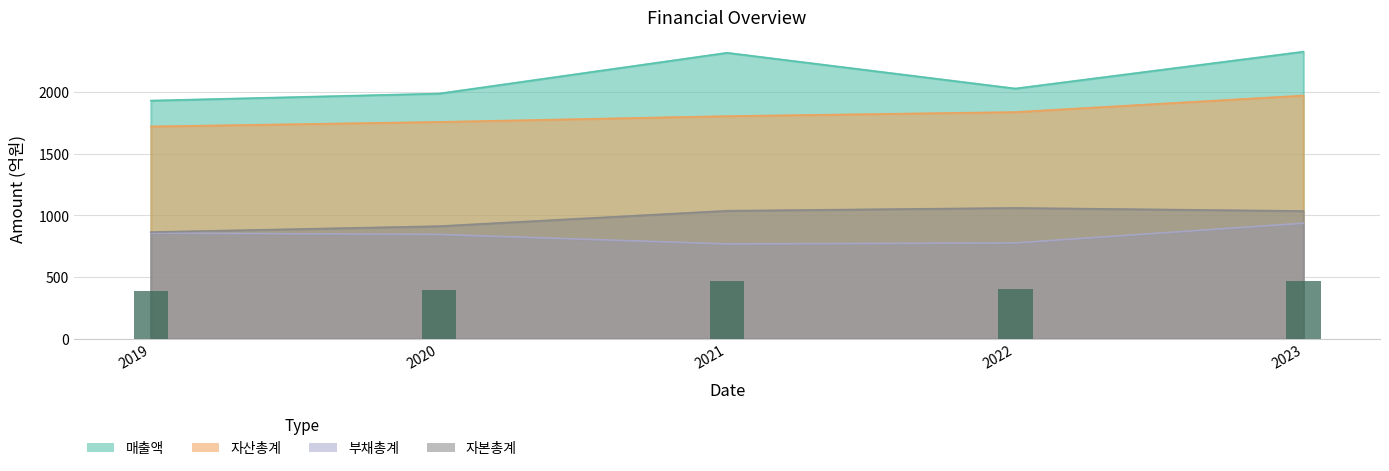

At which category is the sum across all series the highest?

2023